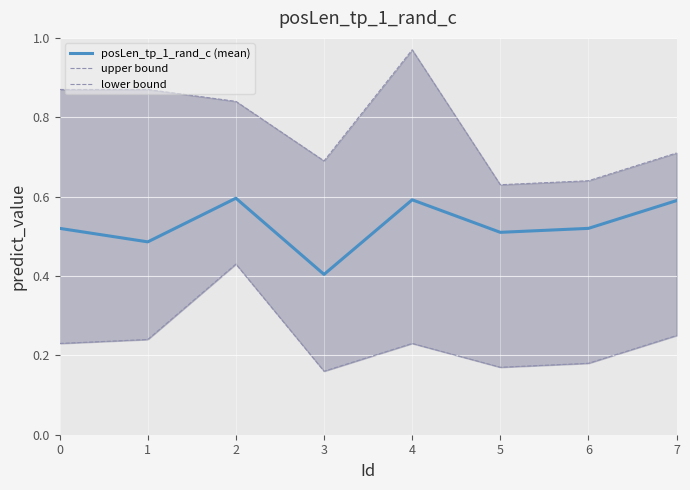

Reading right to left, extract all data points from this chart.

posLen_tp_1_rand_c (mean): 0.6	0.5	0.5	0.6	0.4	0.6	0.5	0.5
upper bound: 0.7	0.6	0.6	1.0	0.7	0.8	0.9	0.9
lower bound: 0.2	0.2	0.2	0.2	0.2	0.4	0.2	0.2